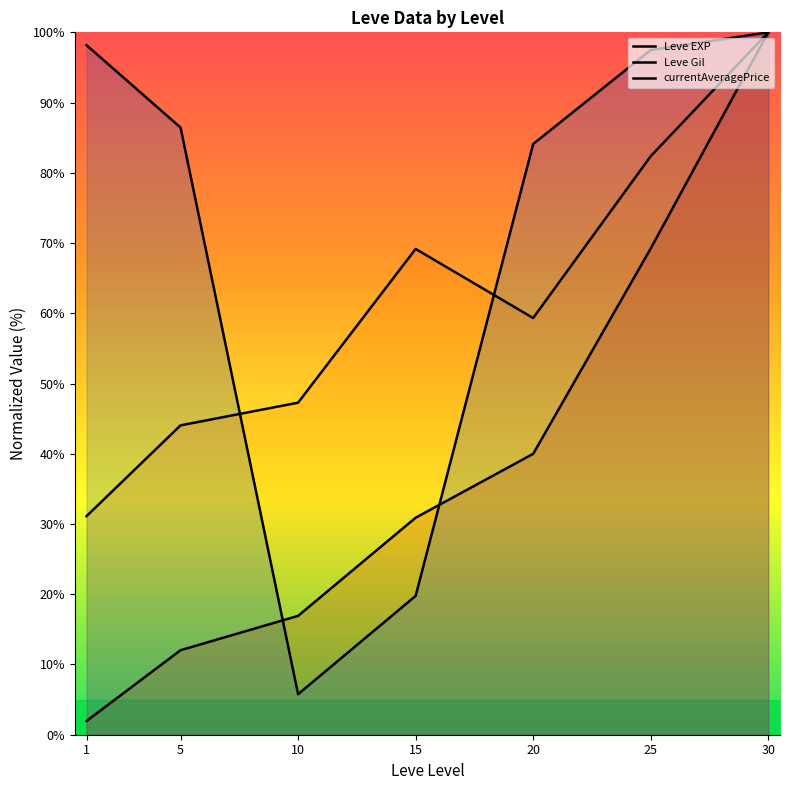

What is the sum of all Leve Gil values?

433.3